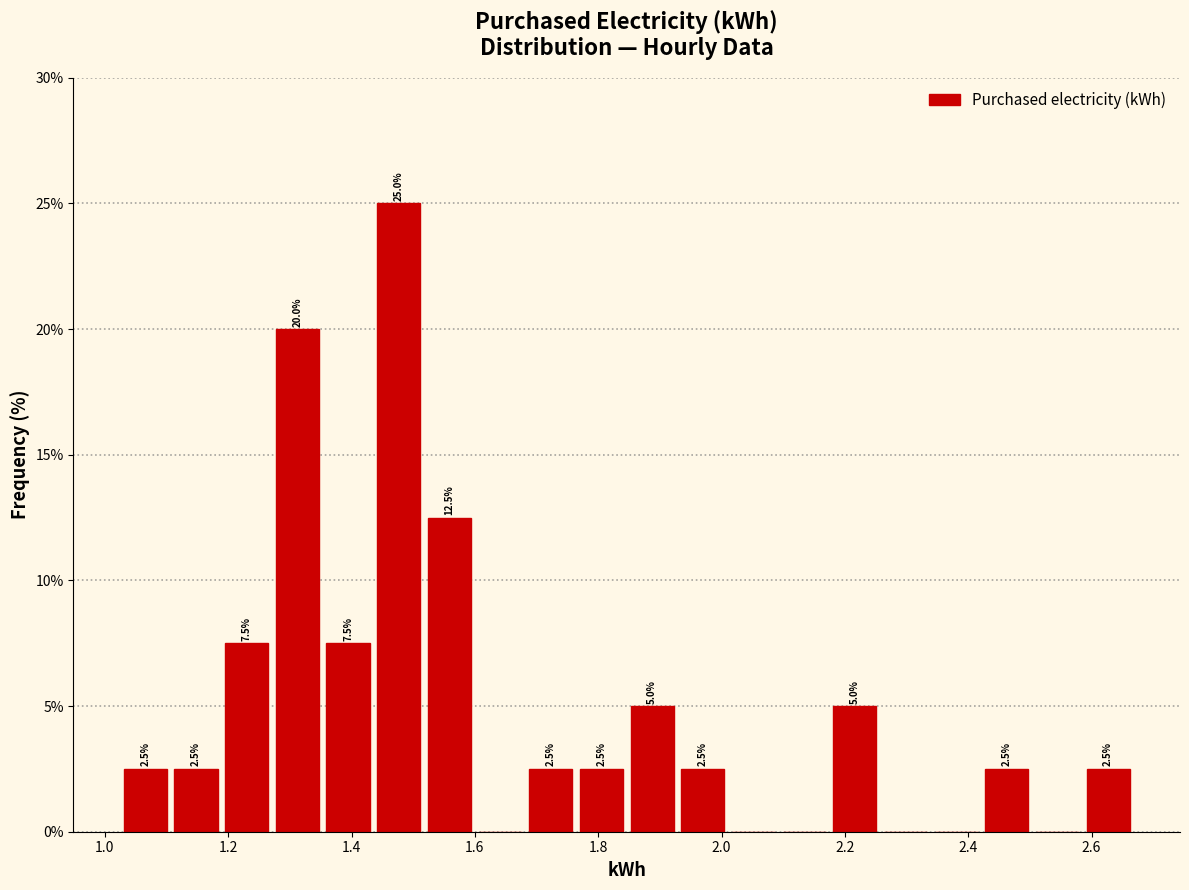

Over which range of the x-axis is the bar tallest?

1.44 to 1.52